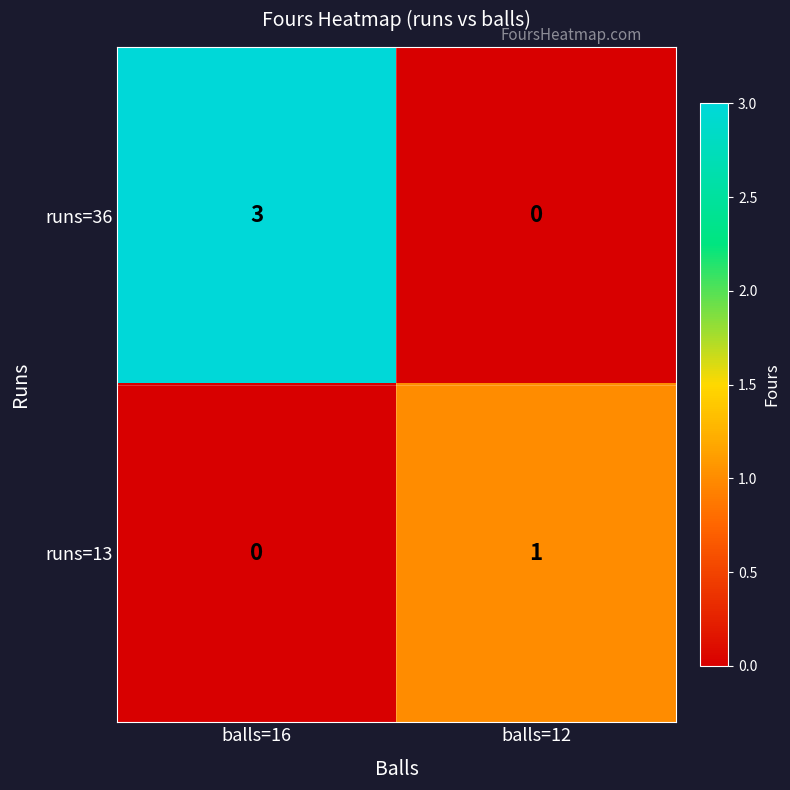

At which category is the sum across all series the highest?

balls=16